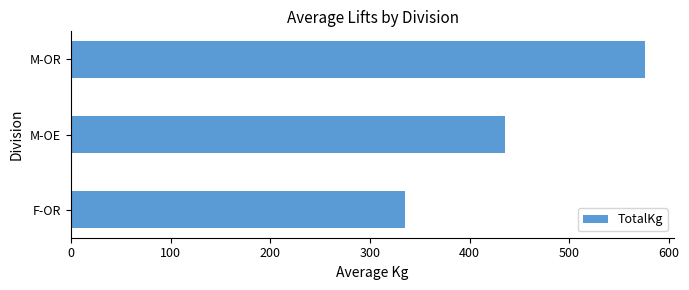

What is the sum of all values?

1346.4